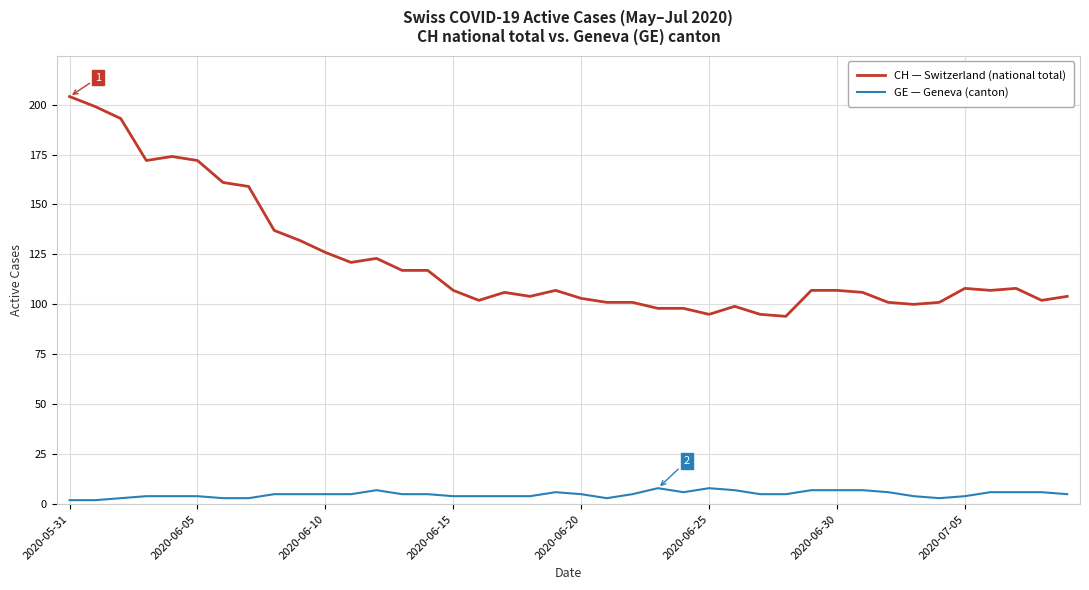

What is the greatest value displayed?

204